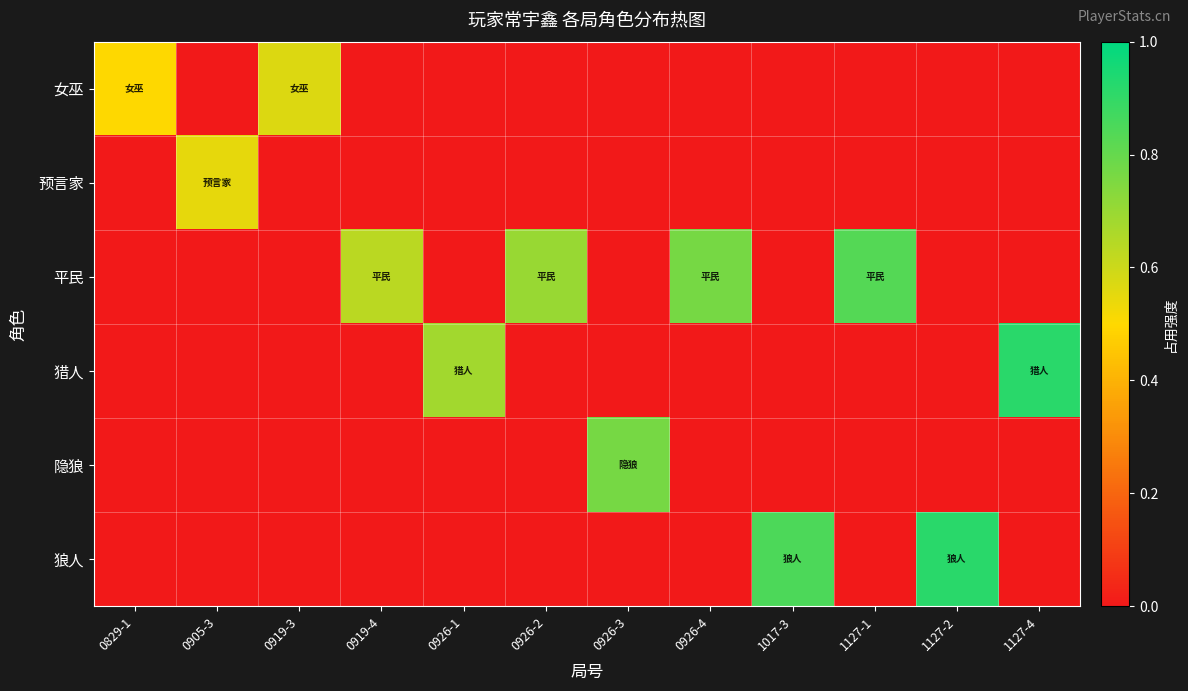

What is the spread (max minus min) of values at 0926-2?

0.7